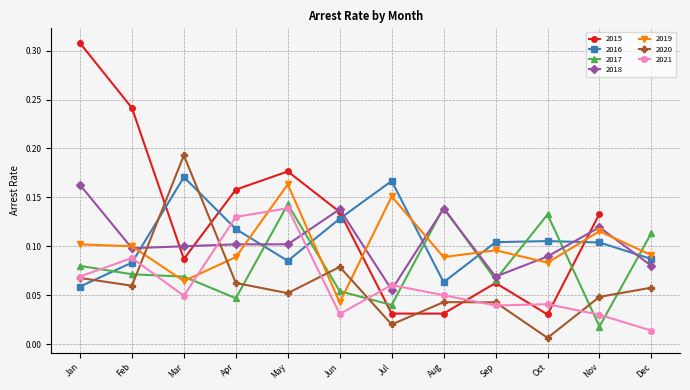

True or false: 2016 and 2018 cross at least once.

True